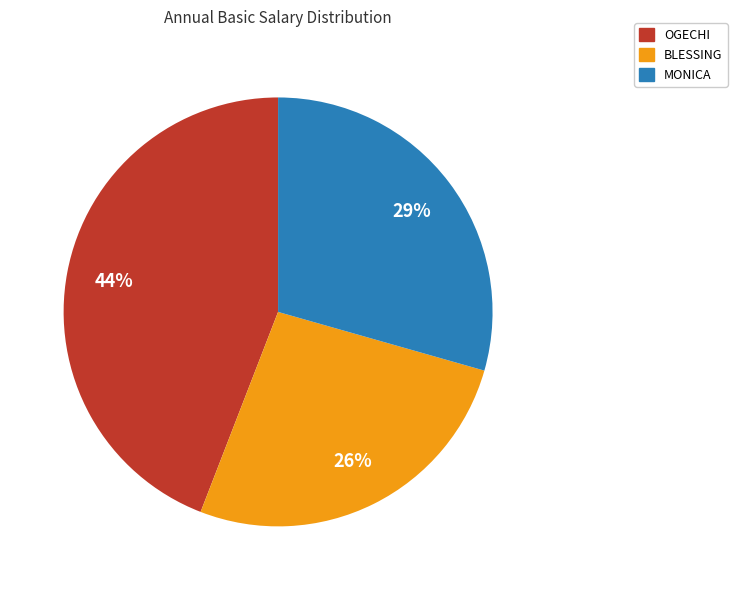

Combined, do BLESSING and MONICA account for over 50%?

Yes